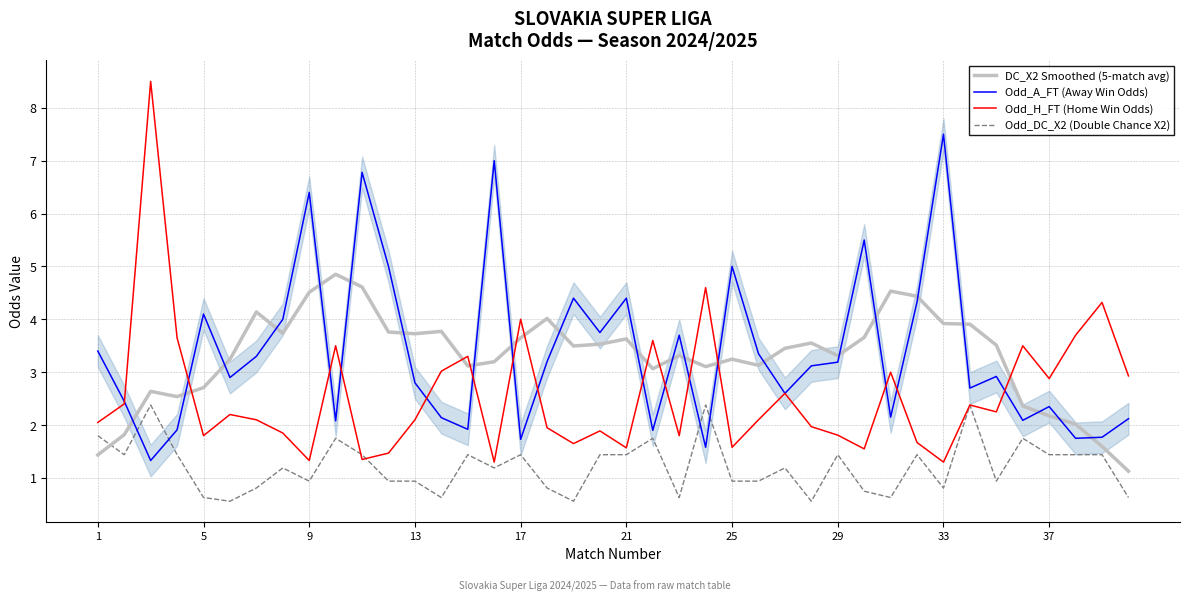

The Odd_A_FT (Away Win Odds) series shows 2.9 at 21. True or false?

False